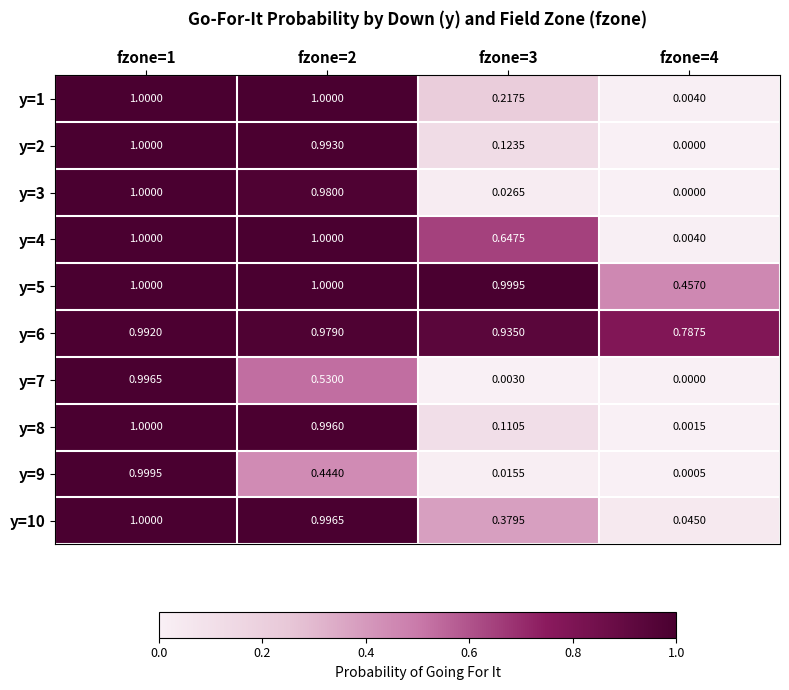

How many distinct data groups are displayed?

10